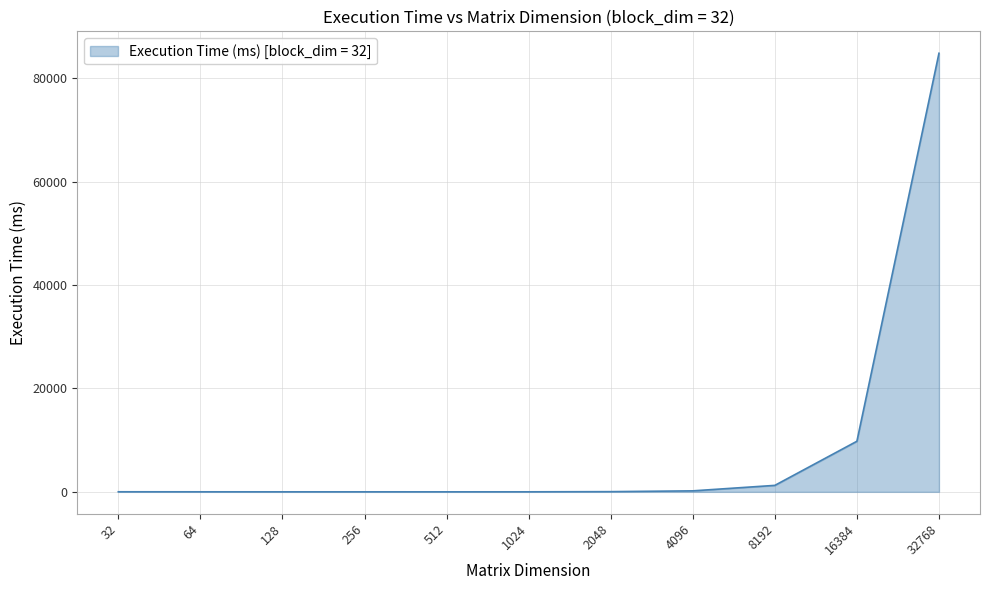

What is the minimum value shown in the chart?

2.7